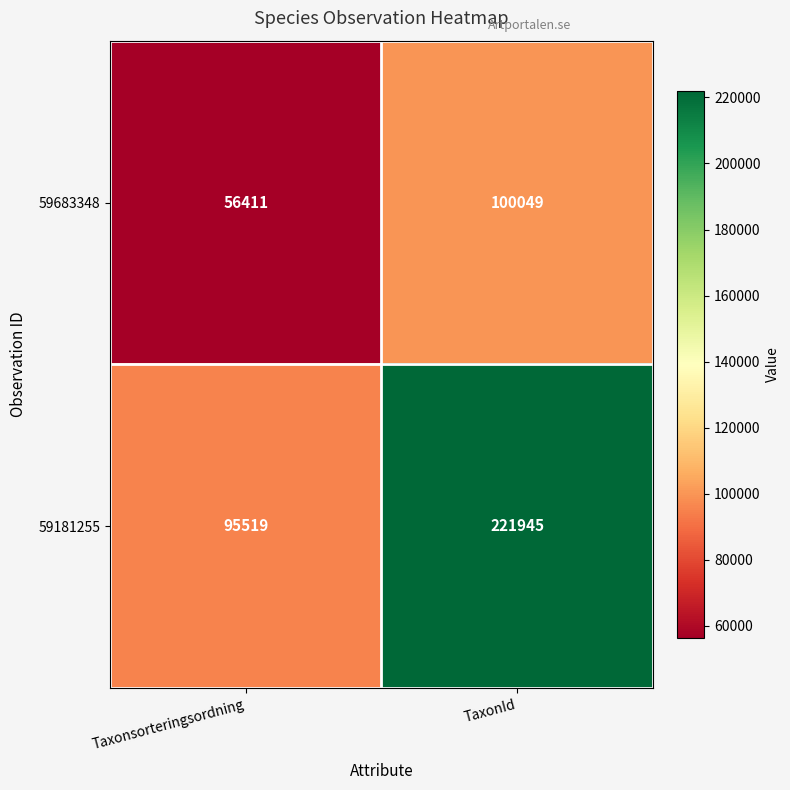

At which category is the sum across all series the highest?

TaxonId